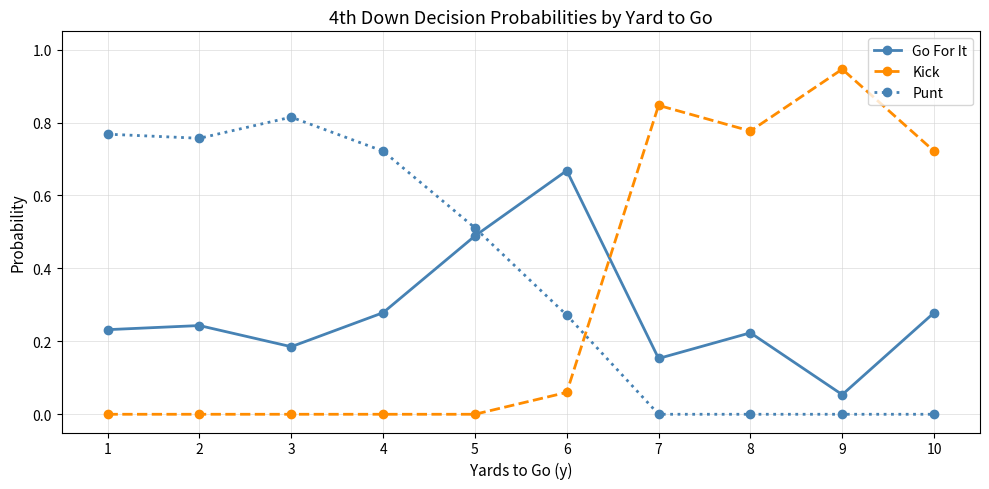

At 10, list the series in order from largest to smallest.

Kick, Go For It, Punt